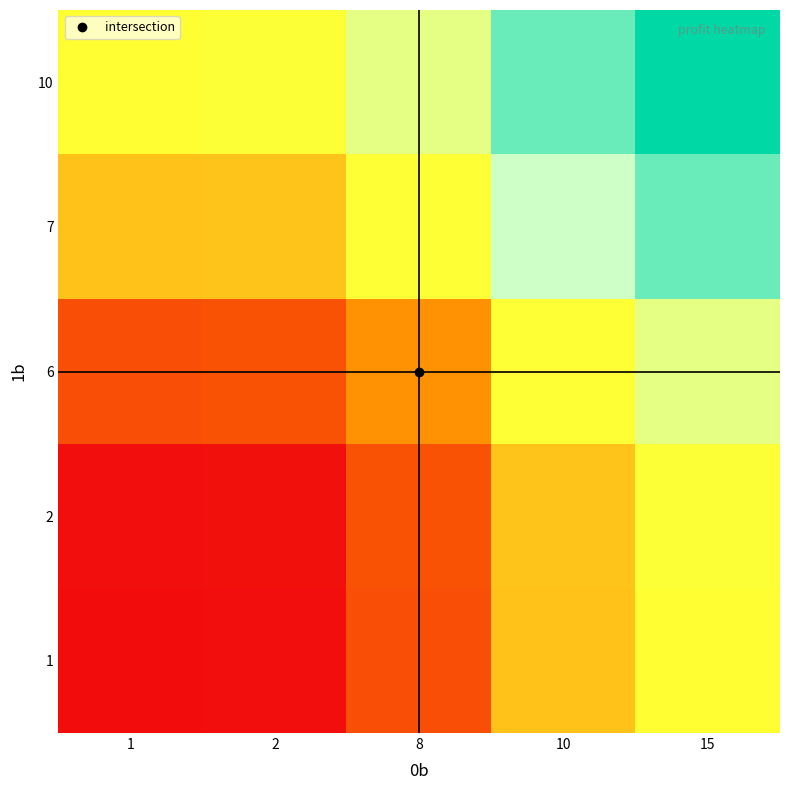

Rank the series at 10 from lowest to highest value.

1, 2, 6, 7, 10